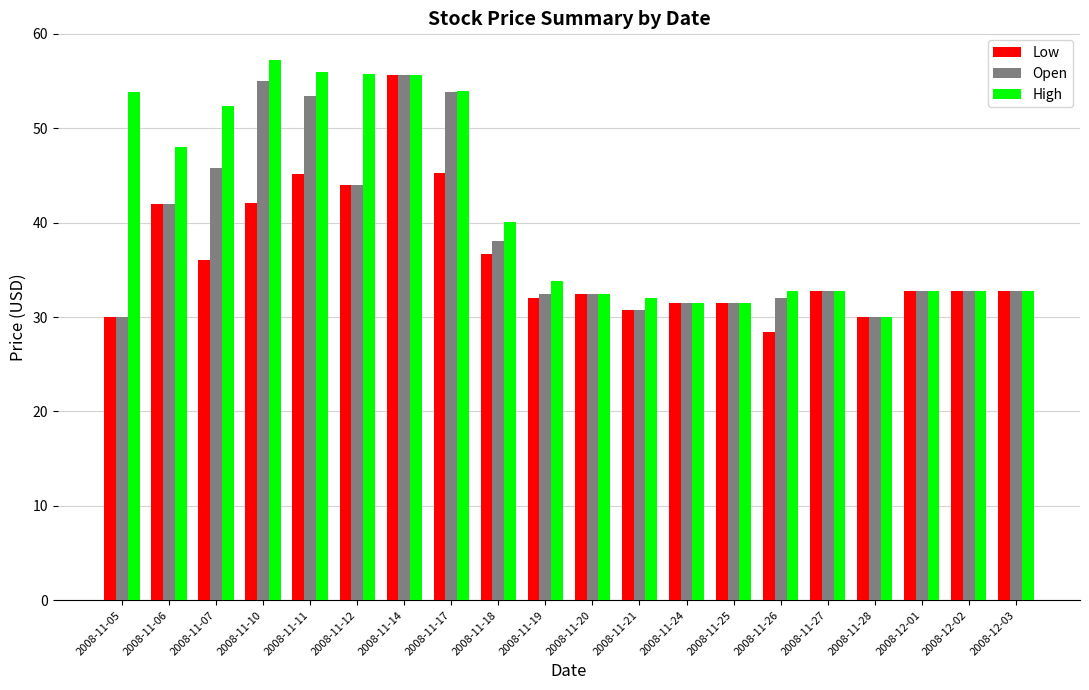

What is the sum of all High values?

828.1